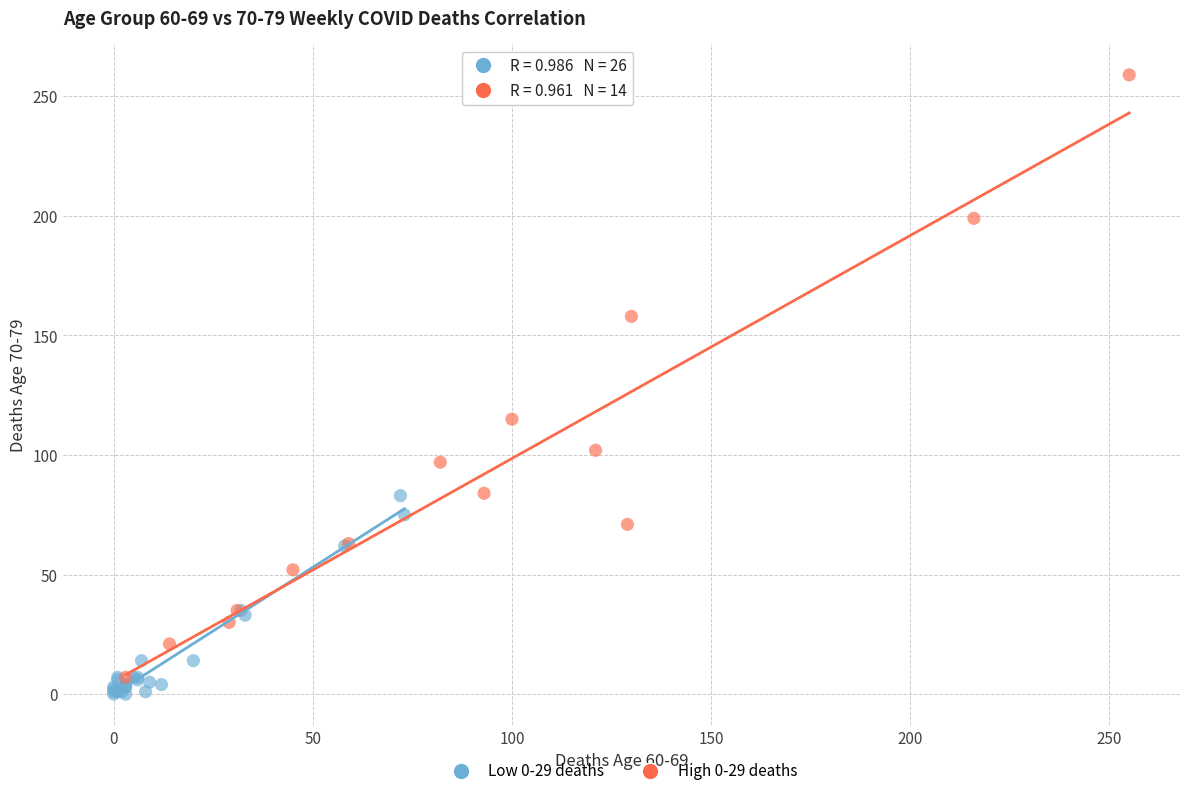

Which series has the widest spread of Y values?

High 0-29 deaths